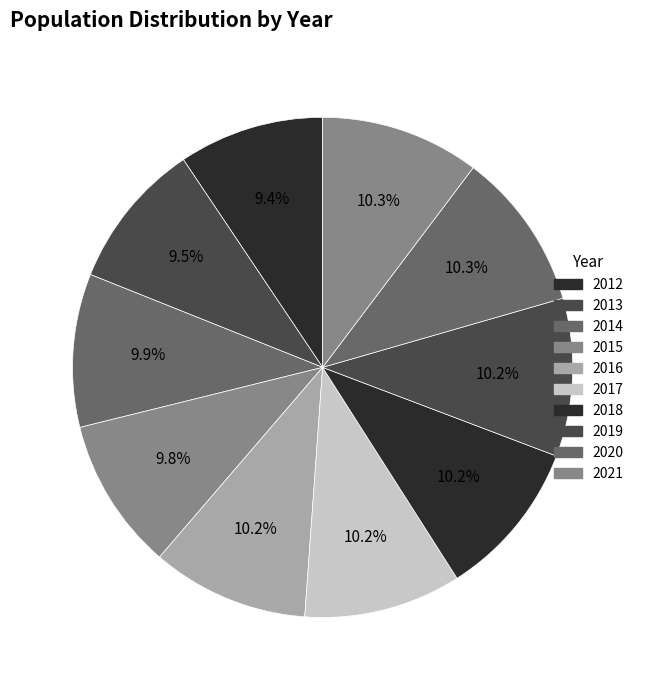

What is the ratio of the value at 2021 to the value at 2018?

1.0